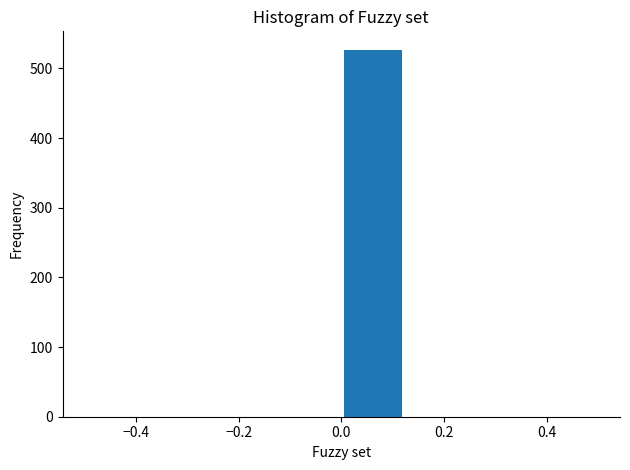

Which range on the x-axis has the tallest bar?

0.000 to 0.125